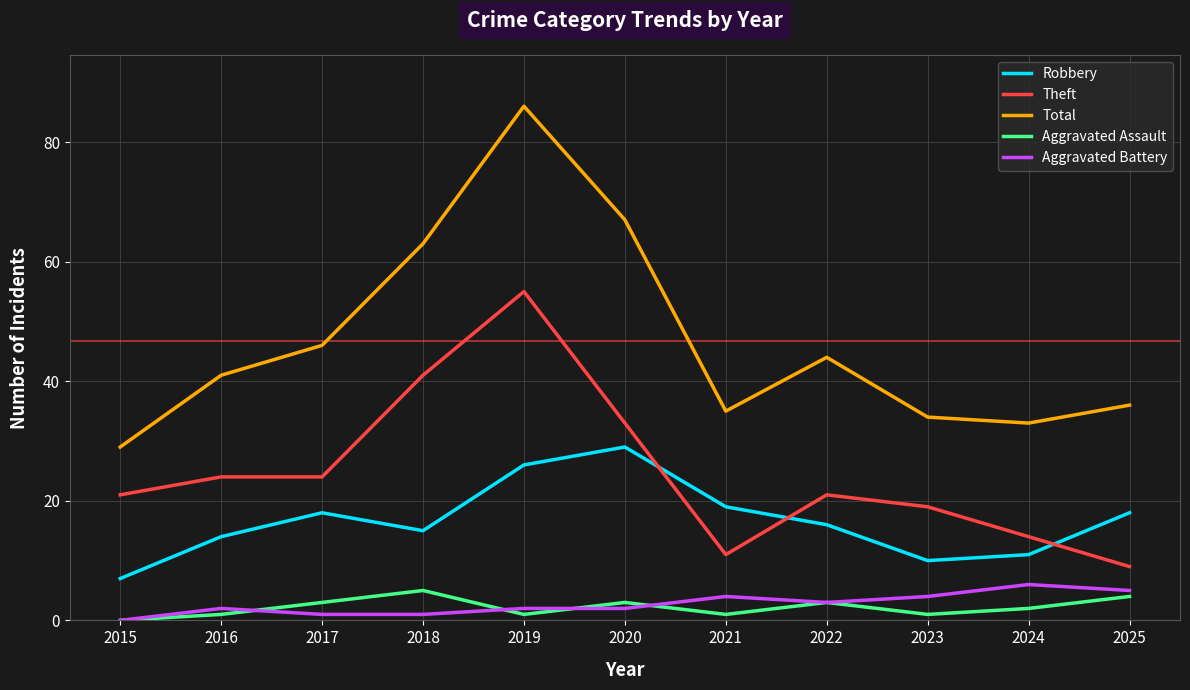

What is the total value across all series at 2023?

68